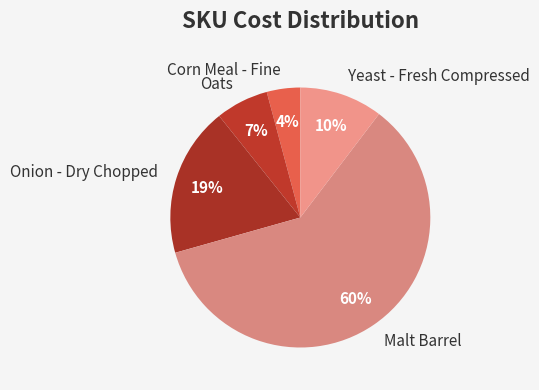

The Malt Barrel slice represents 60% of the pie. True or false?

True